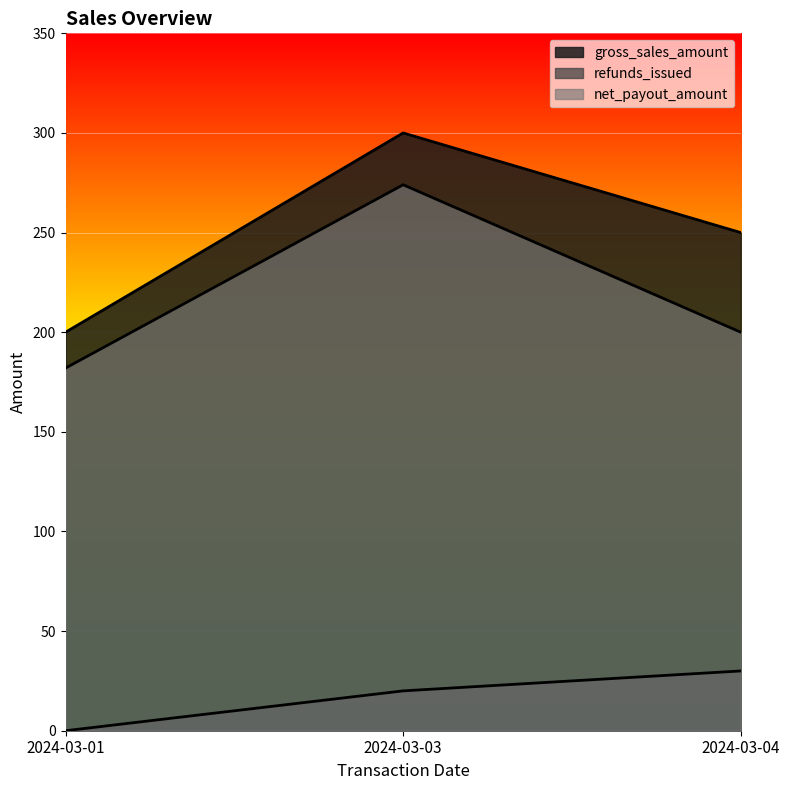

What is the difference between the refunds_issued values at 2024-03-04 and 2024-03-01?

30